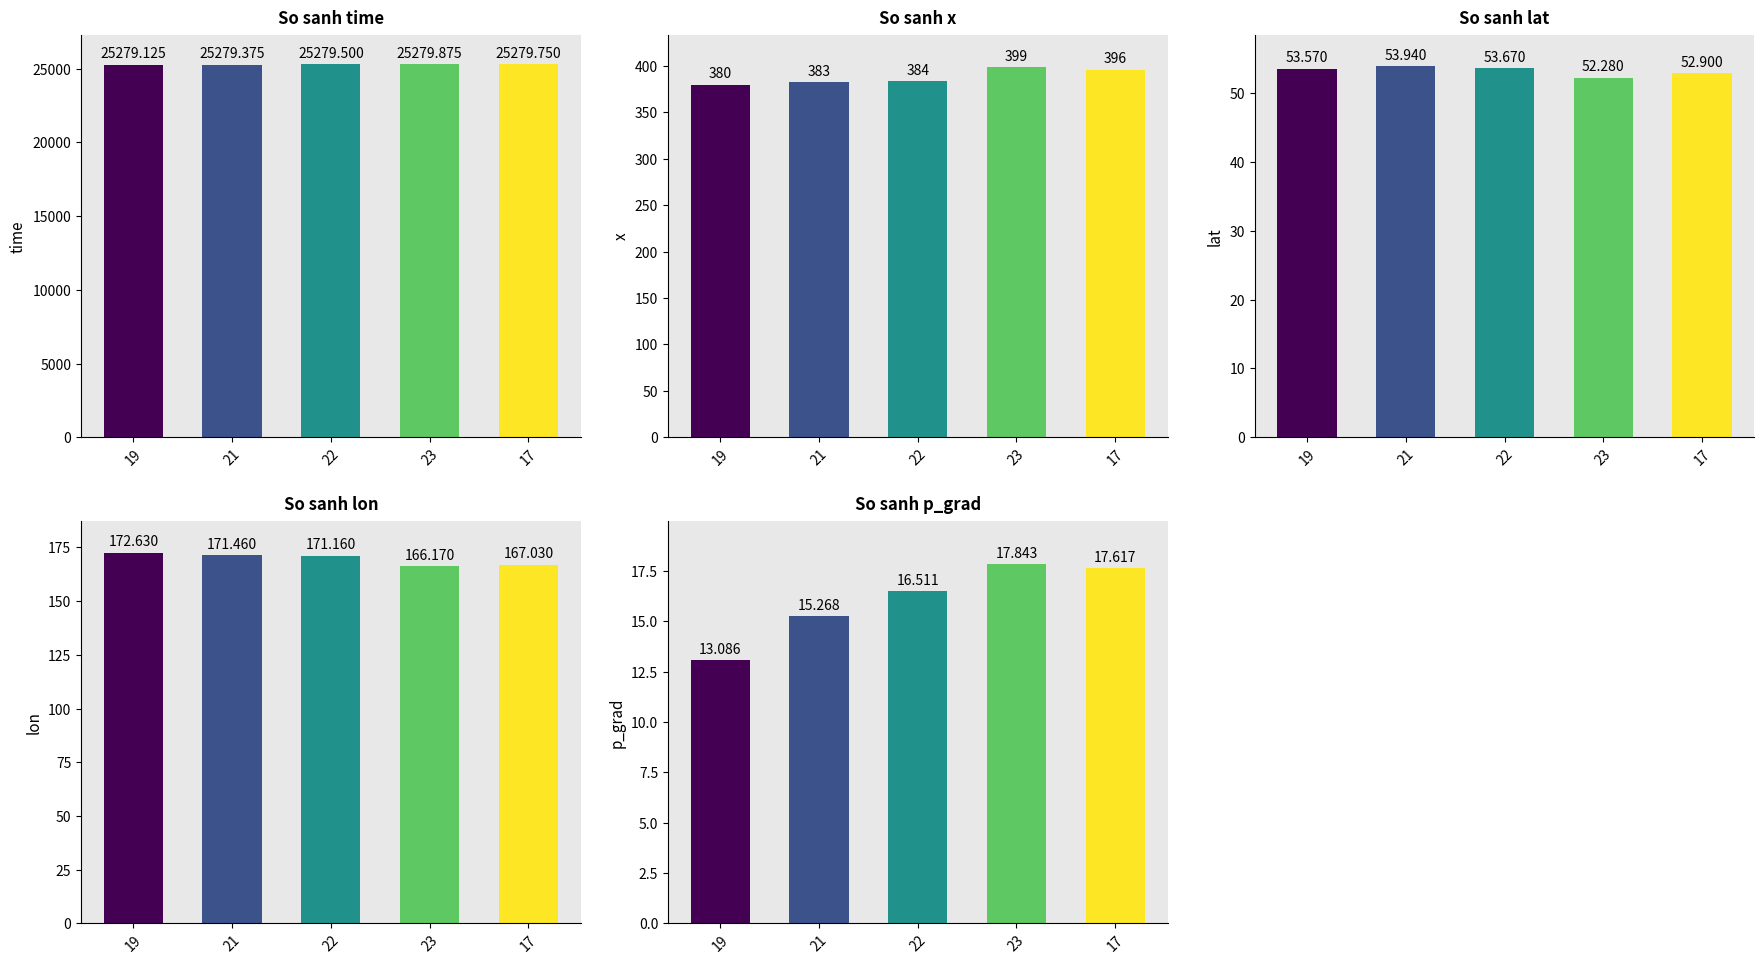

The value of x at 22 is 499.9. True or false?

False